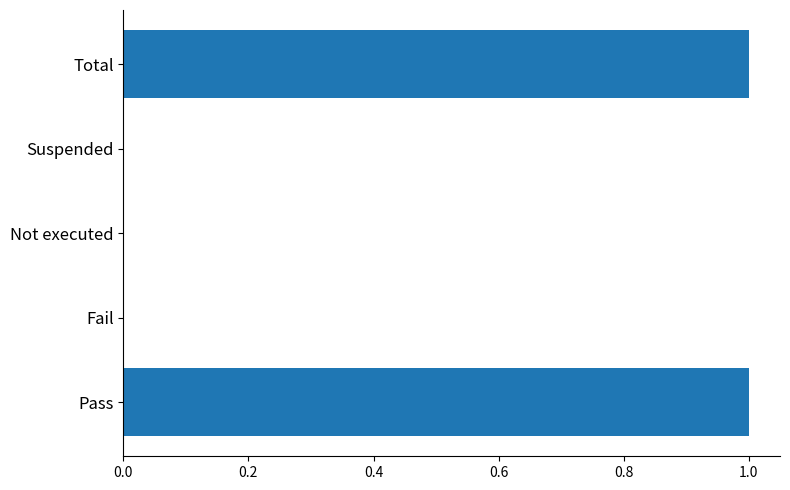

Is it true that the value at Not executed is 1?

False